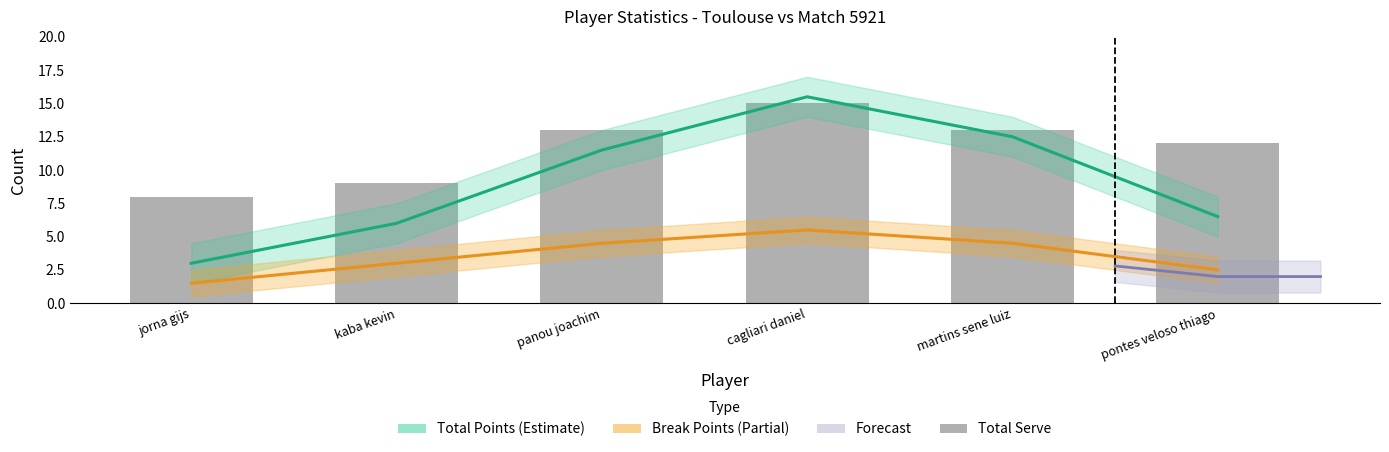

Which category has the highest value in the Total Serve series?

cagliari daniel